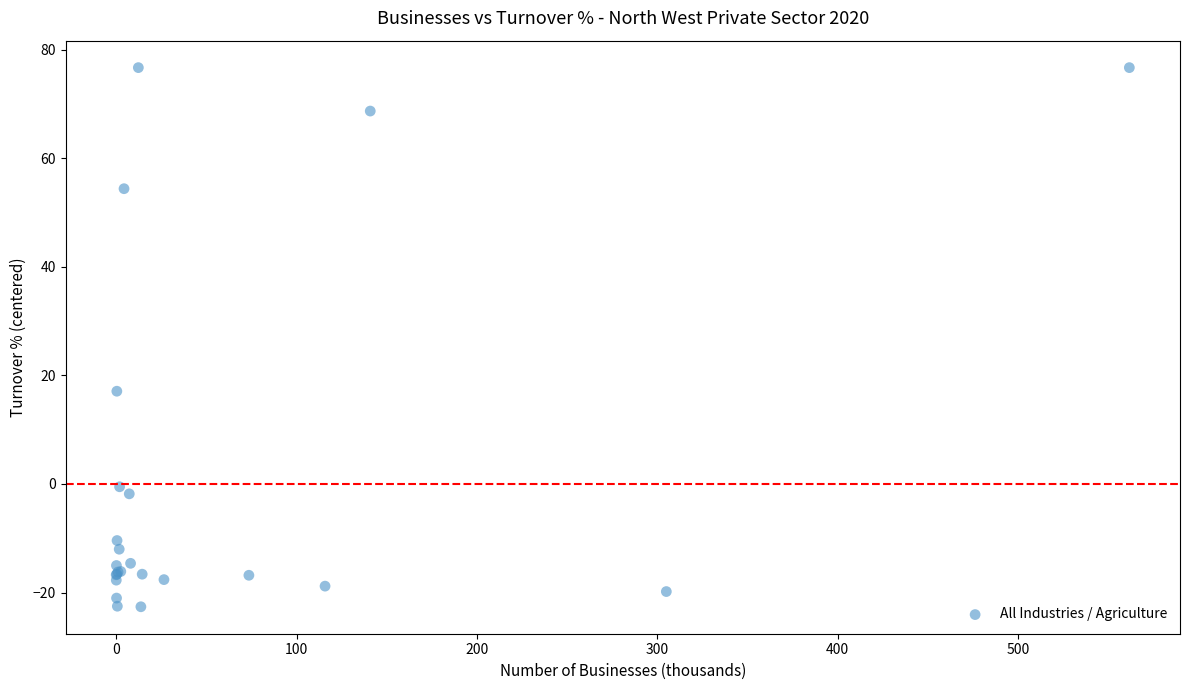

What Y value in the scatter plot is closest to 27?

17.1